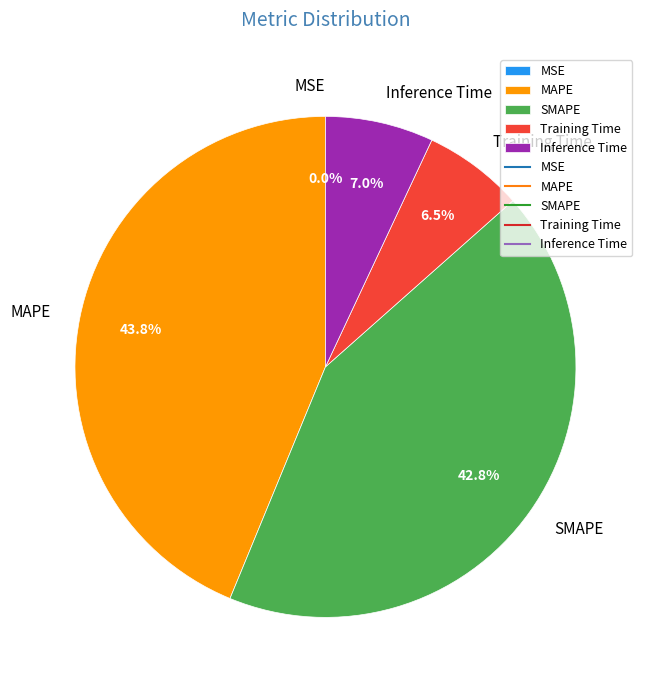

Which slice is the largest?

MAPE